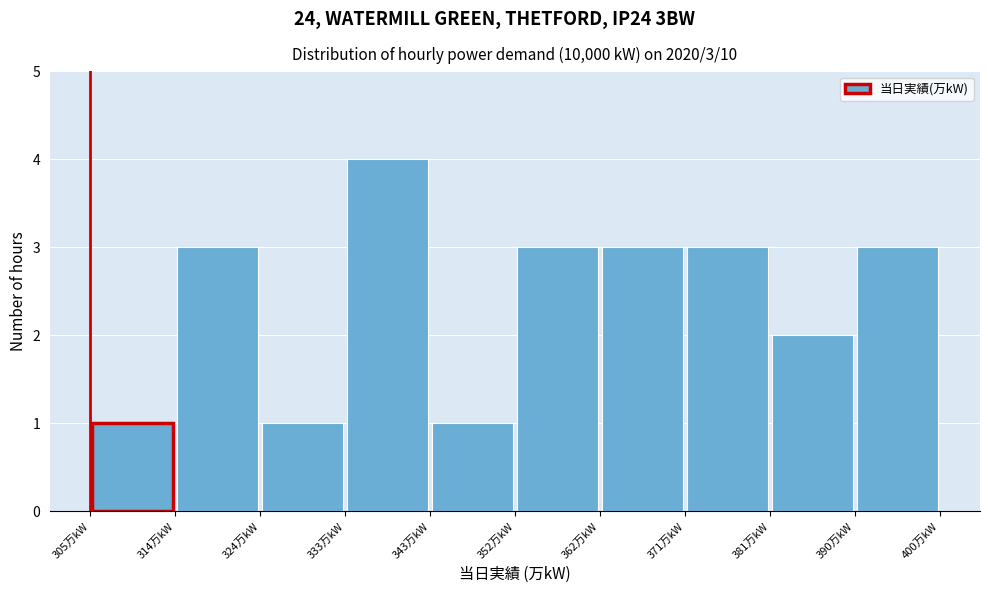

Over which range of the x-axis is the bar tallest?

333.5 to 343.0